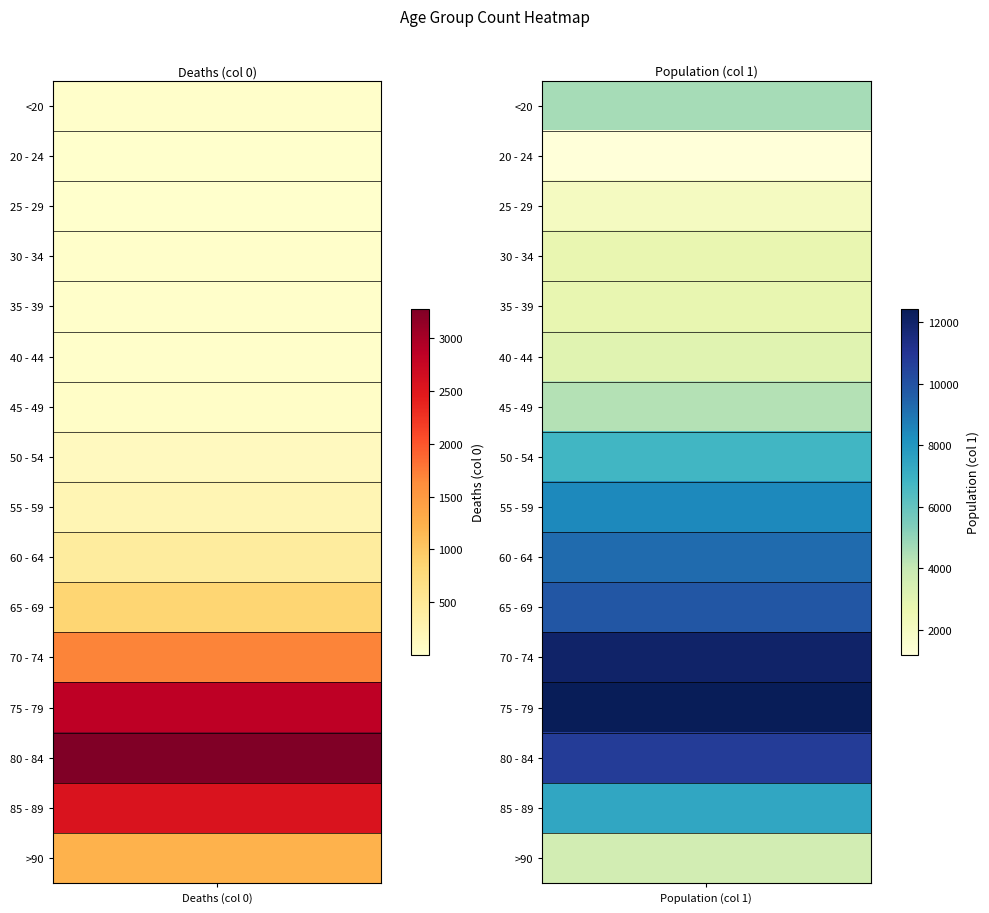

Reading left to right, transcribe all the data shown in this chart.

<20: 0=18	1=4641
20 - 24: 0=4	1=1191
25 - 29: 0=3	1=2038
30 - 34: 0=17	1=2765
35 - 39: 0=18	1=2814
40 - 44: 0=24	1=3078
45 - 49: 0=47	1=4396
50 - 54: 0=126	1=6803
55 - 59: 0=227	1=8400
60 - 64: 0=426	1=9236
65 - 69: 0=850	1=9883
70 - 74: 0=1690	1=12018
75 - 79: 0=2848	1=12434
80 - 84: 0=3273	1=10764
85 - 89: 0=2548	1=7417
>90: 0=1224	1=3604